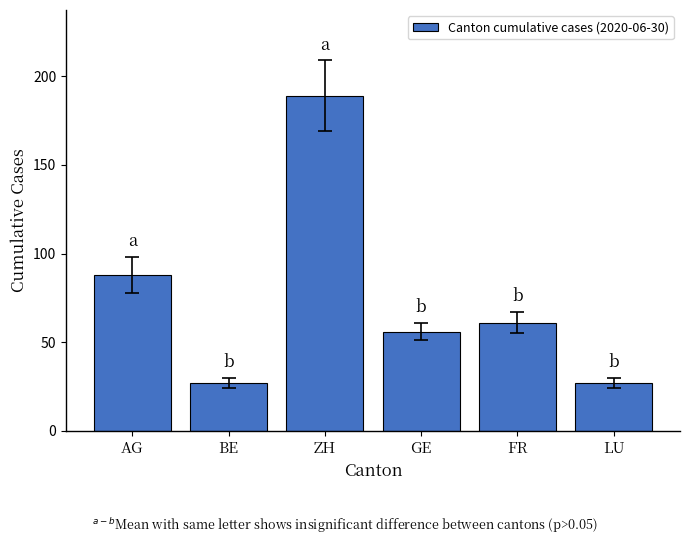

How many data points does each series have?

6